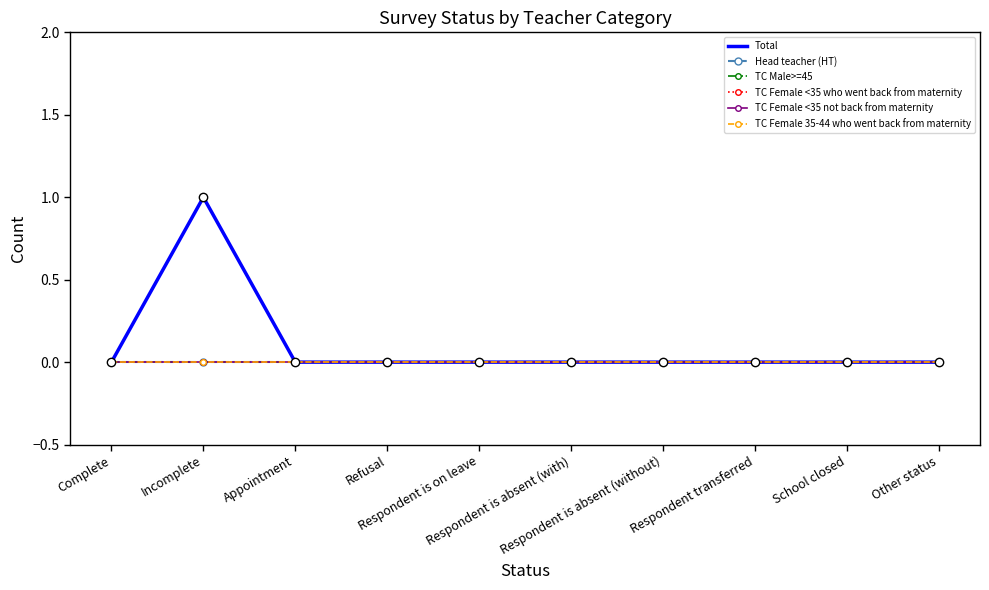

At how many categories does at least one series exceed 0?

1